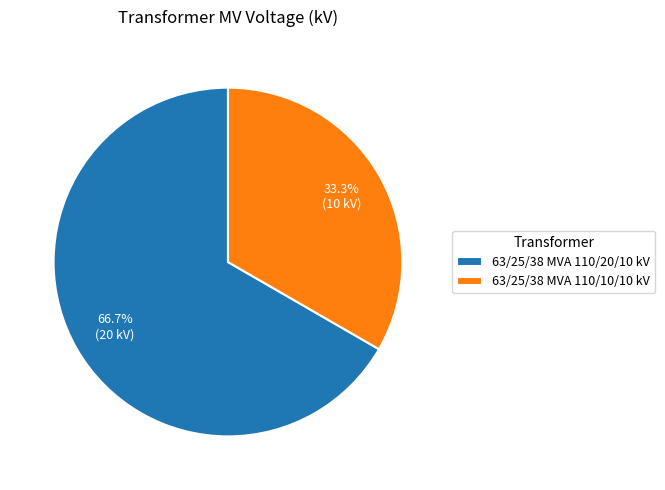

Which slice is the smallest?

63/25/38 MVA 110/10/10 kV